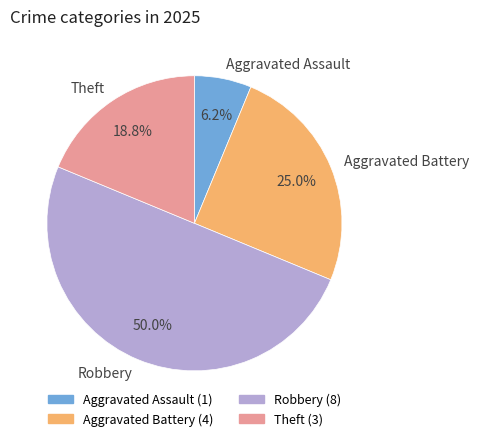

True or false: Robbery accounts for 59% of the total.

False